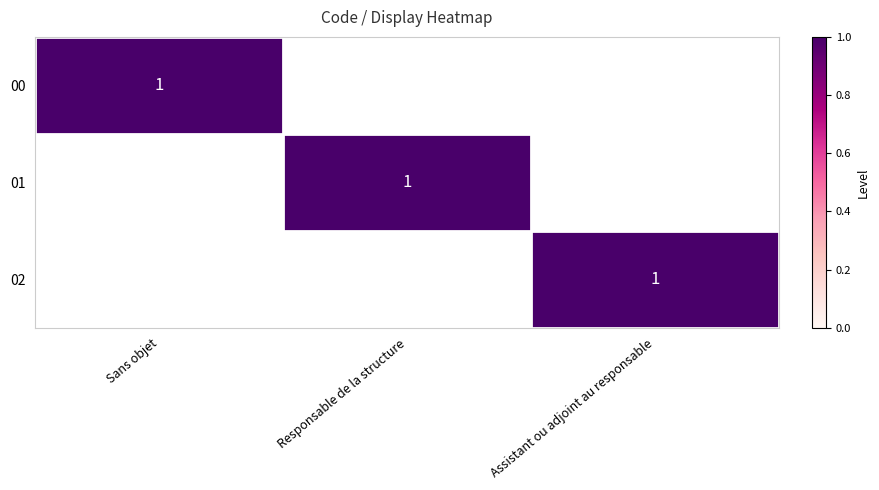

Between Responsable de la structure and Assistant ou adjoint au responsable, which is larger?

Responsable de la structure